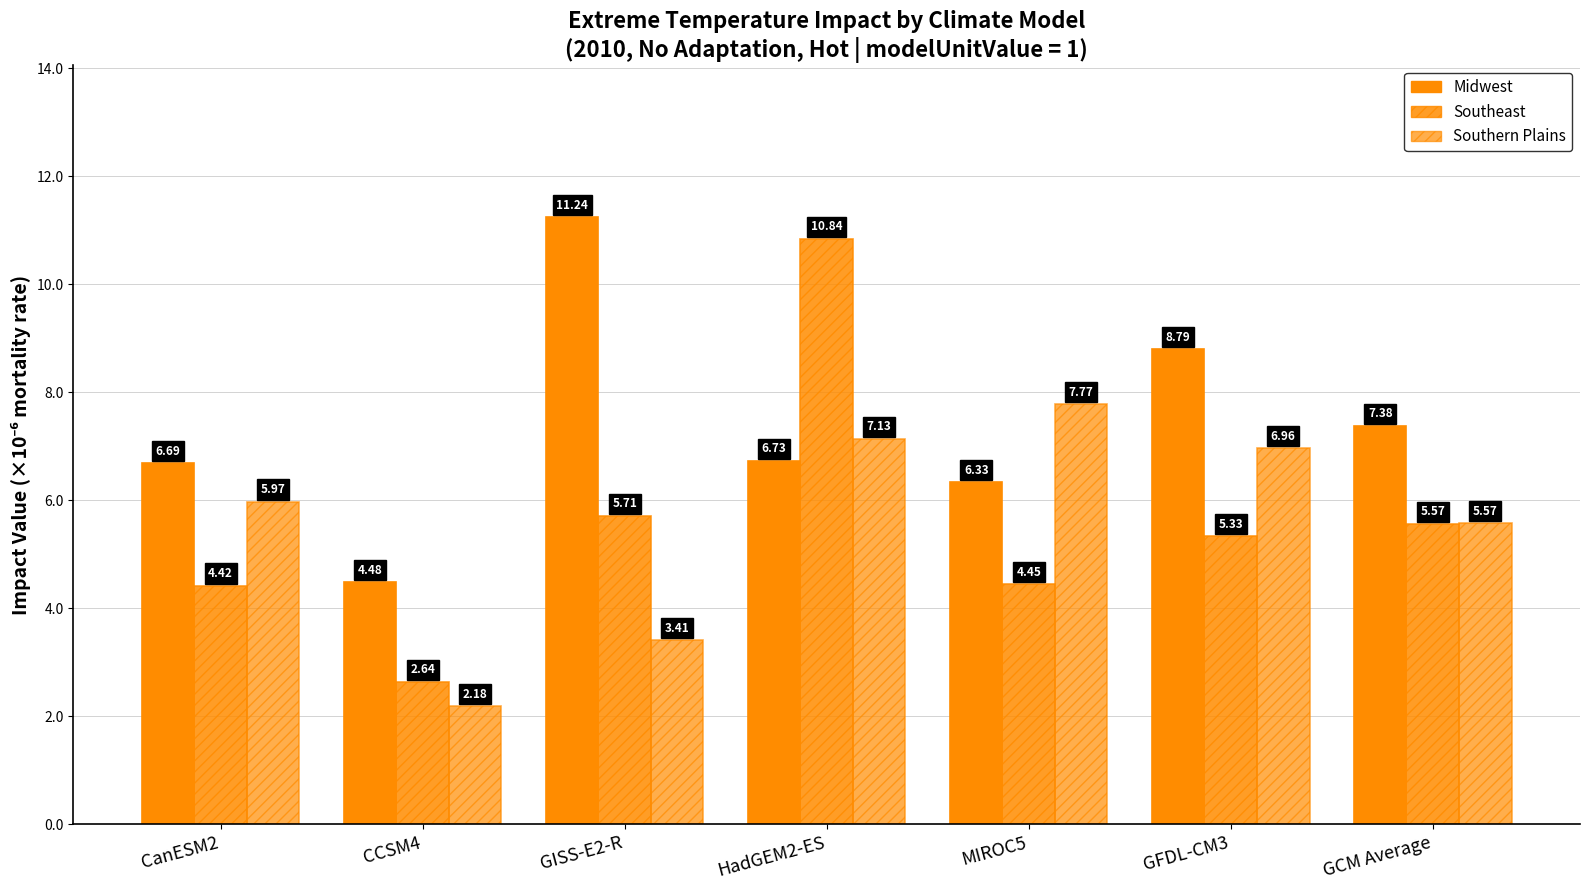

What position from the left is CanESM2?

1